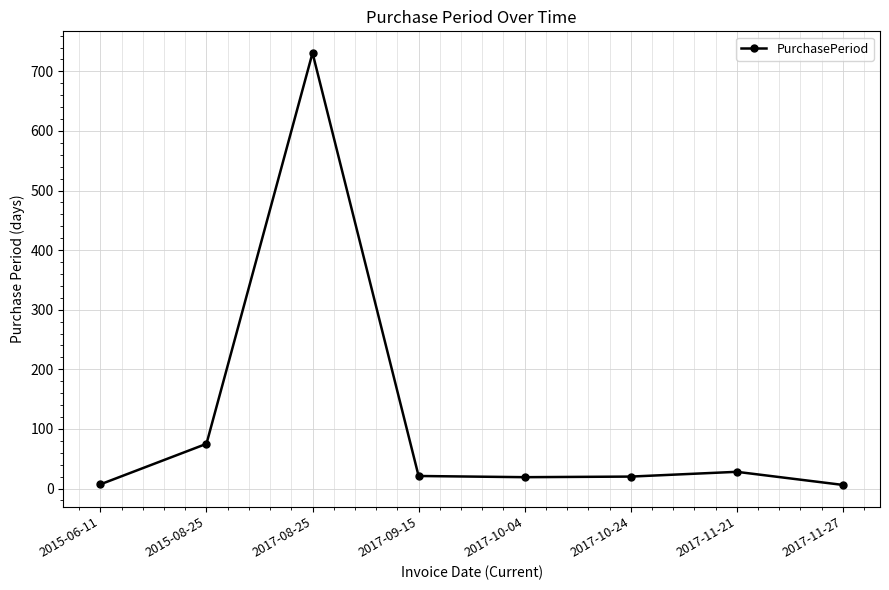

What is the label of the 1st point from the left?

2015-06-11